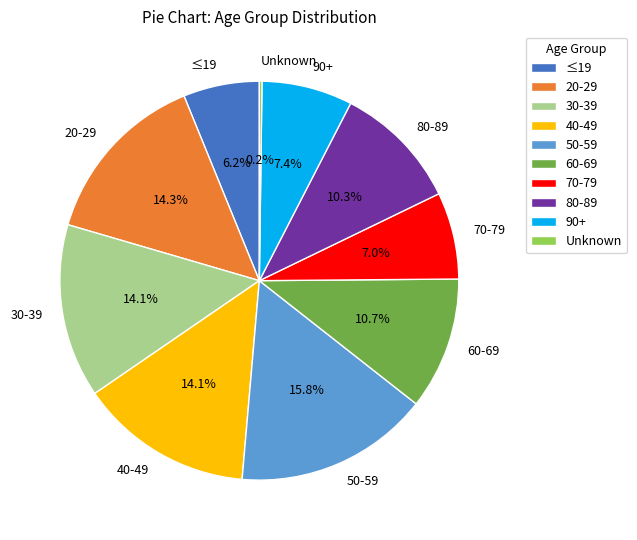

True or false: ≤19 accounts for 17% of the total.

False